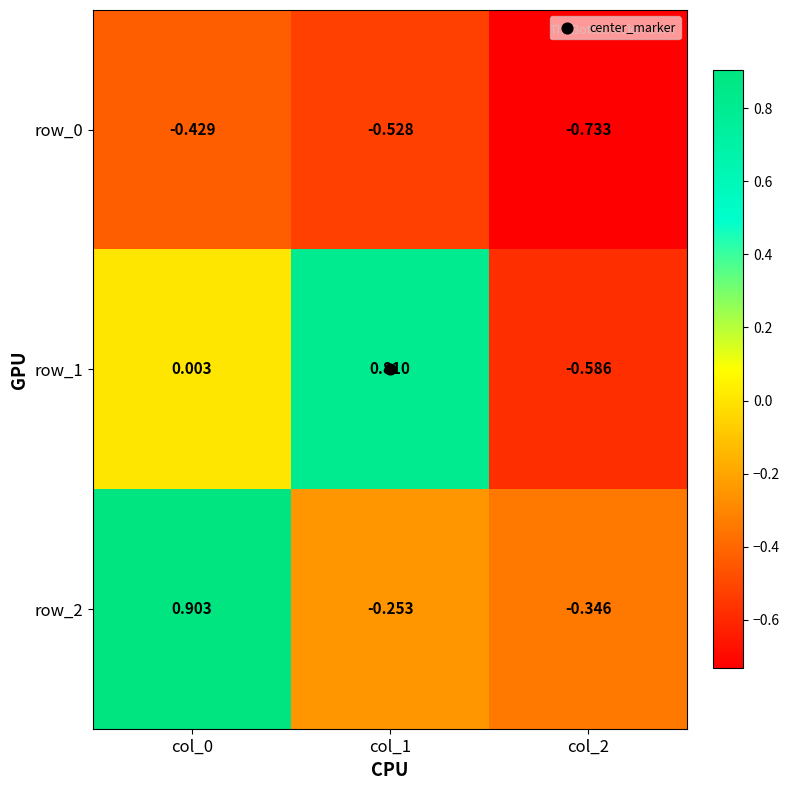

Is the value of row_0 at col_0 greater than the value of row_1 at col_2?

Yes